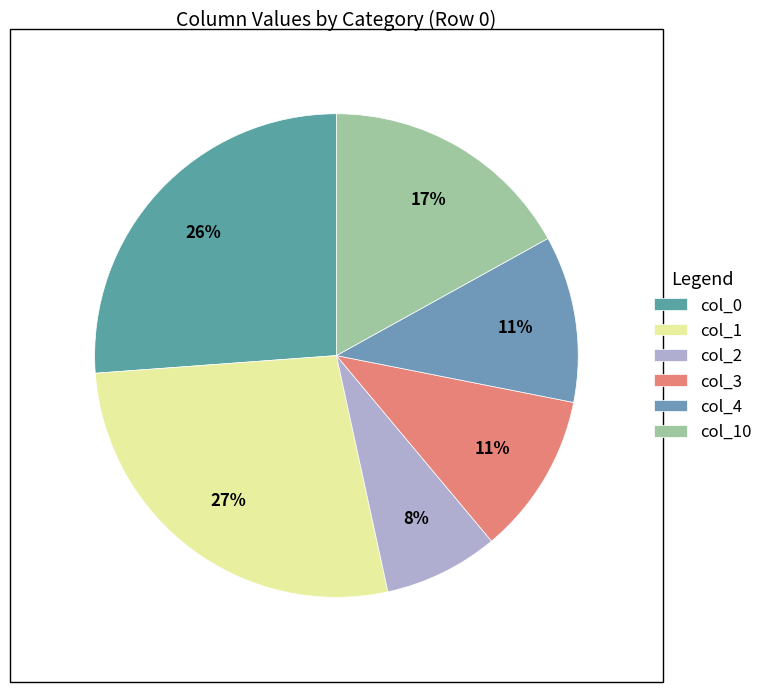

Count the number of slices in the pie.

6